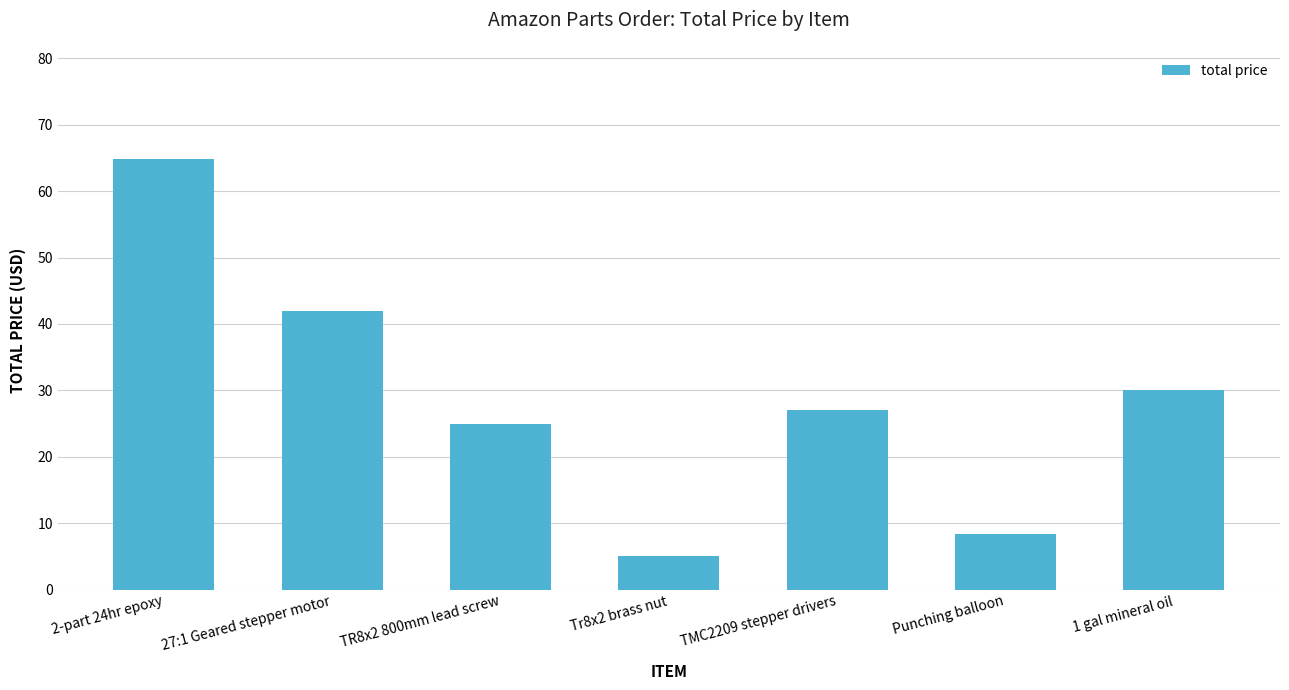

Where does the data first go above 26?

2-part 24hr epoxy